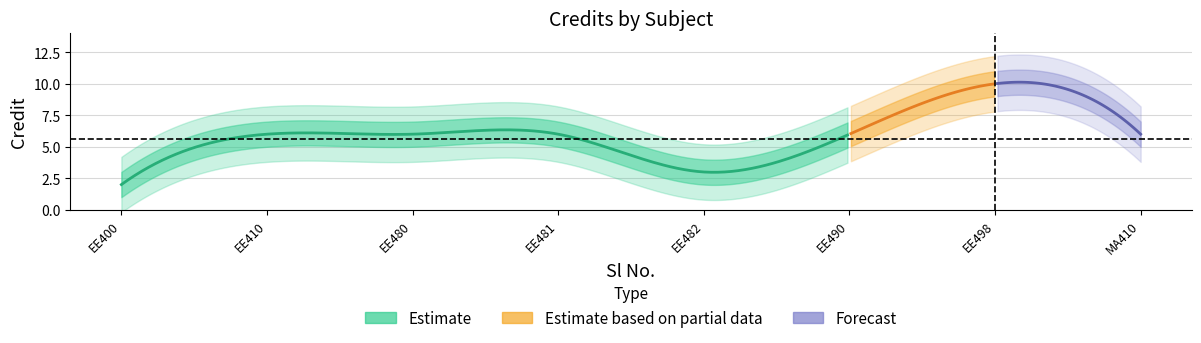

What is the difference between the maximum and second lowest values?

7